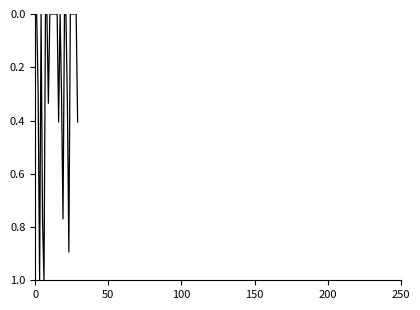

What is the difference between the maximum and minimum values?

1.0